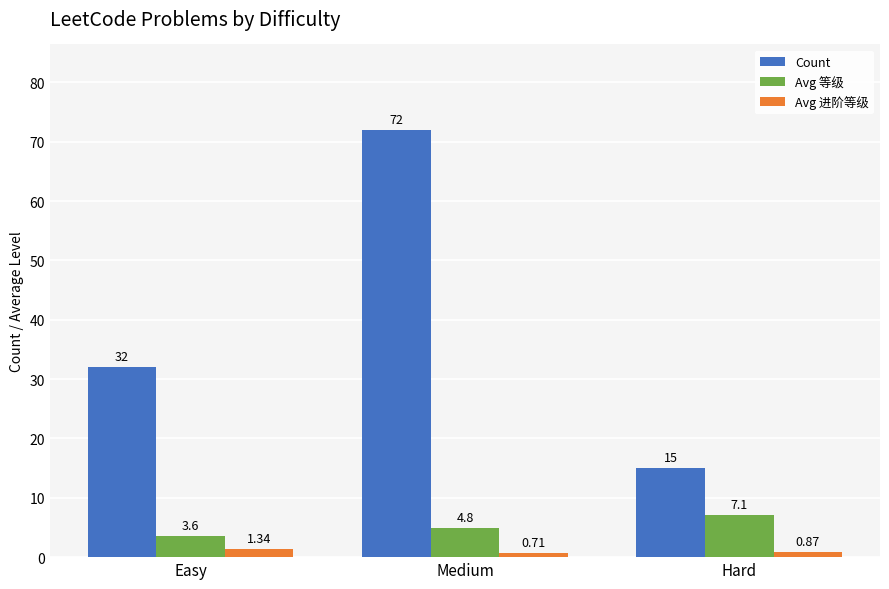

How many values in the Avg 等级 series exceed 4?

2